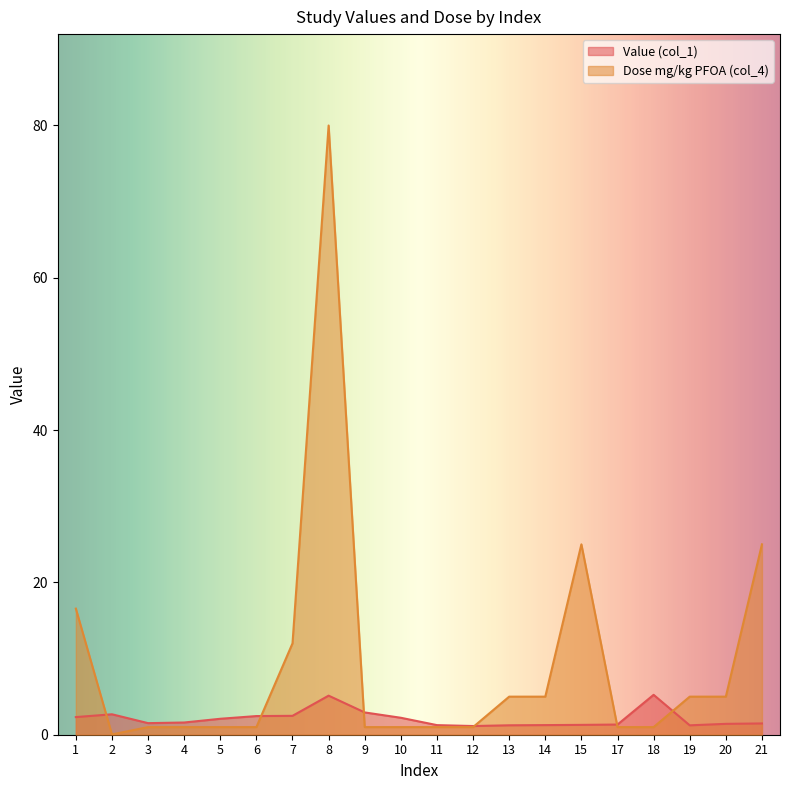

Where is Value (col_1) nearest to the value 3?

9